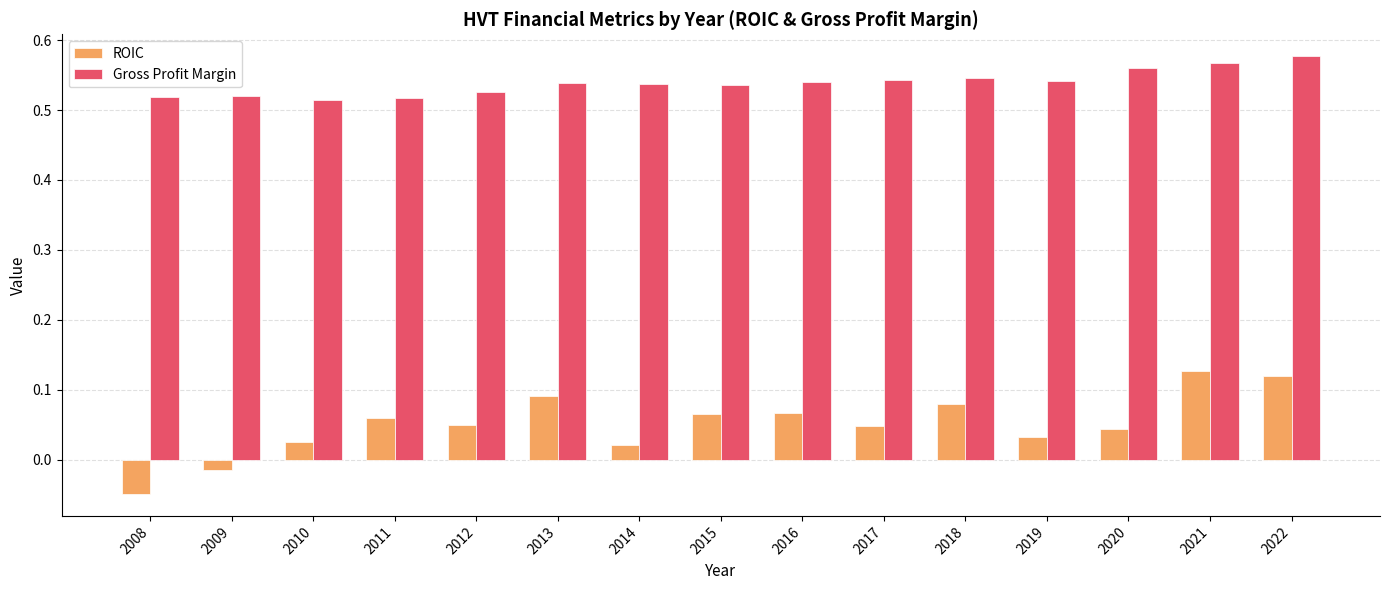

What is the difference between the second highest and minimum values in the ROIC series?

0.2